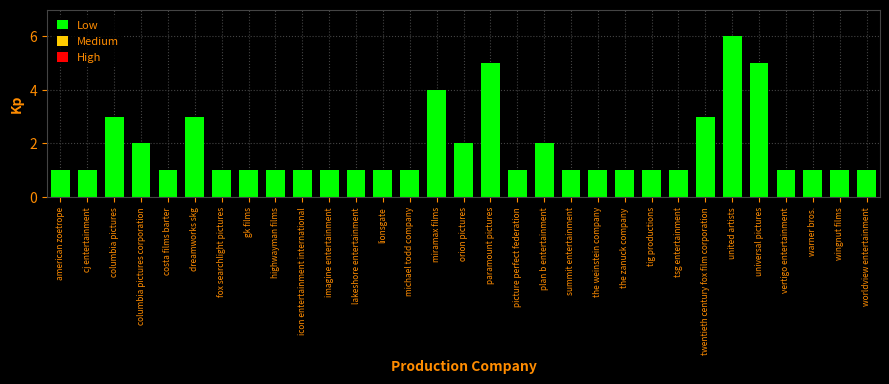

What is the ratio of the value at paramount pictures to the value at tsg entertainment?

5.0